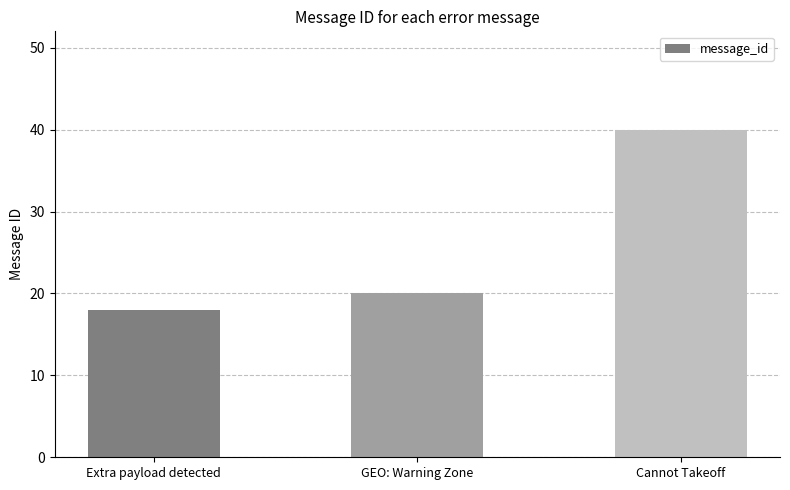

Where is the data nearest to the value 29?

GEO: Warning Zone